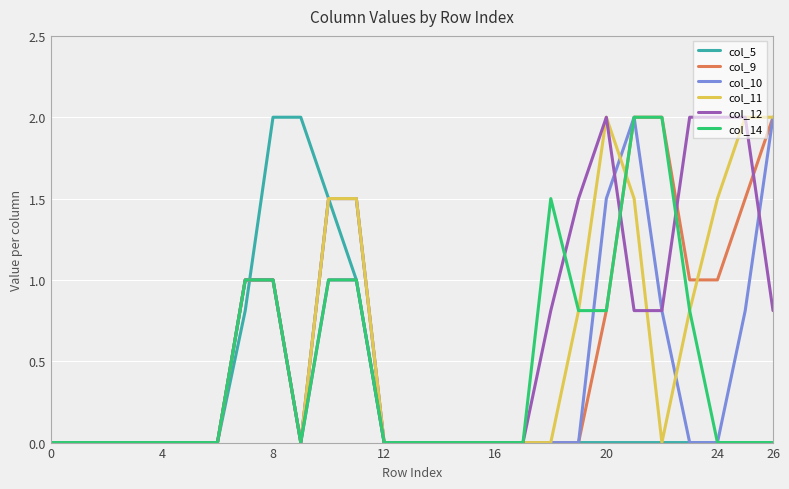

True or false: col_11 has a value of 0.0 at 12.

True